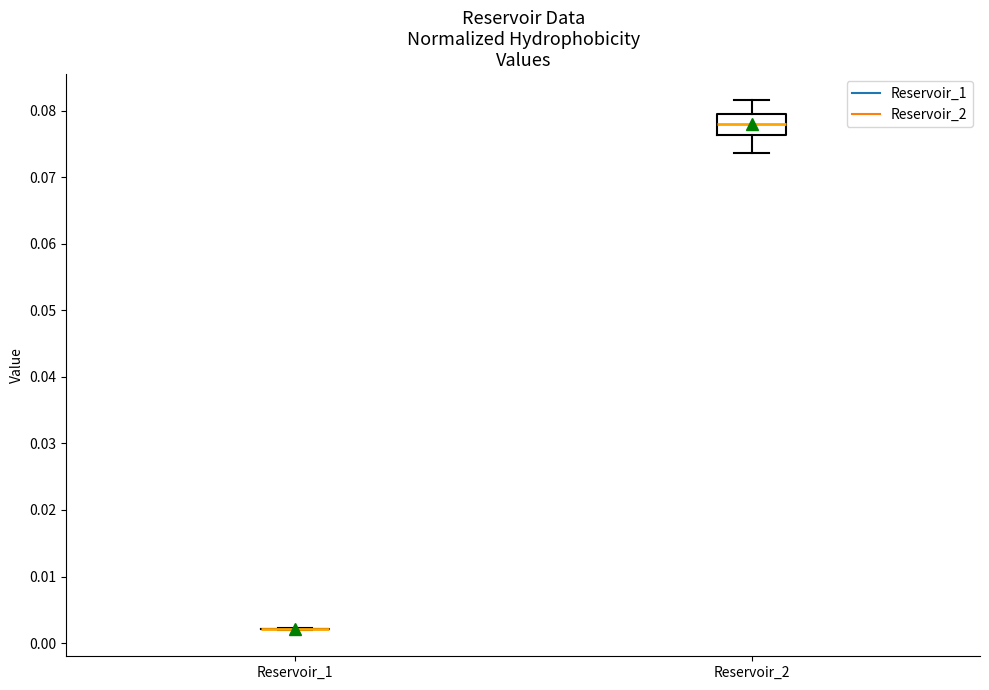

Comparing the boxes themselves (not the whiskers), which one is the tallest?

Reservoir_2